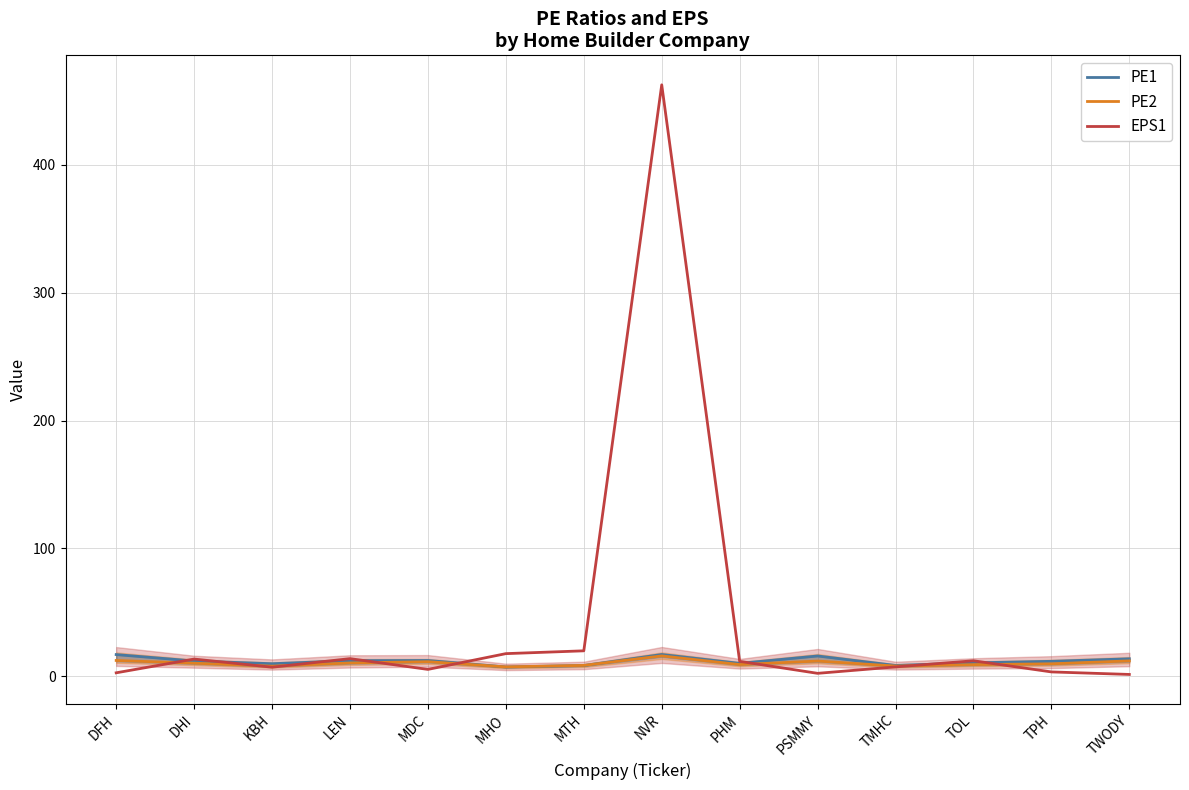

List the series in order of their peak value, lowest first.

PE2, PE1, EPS1